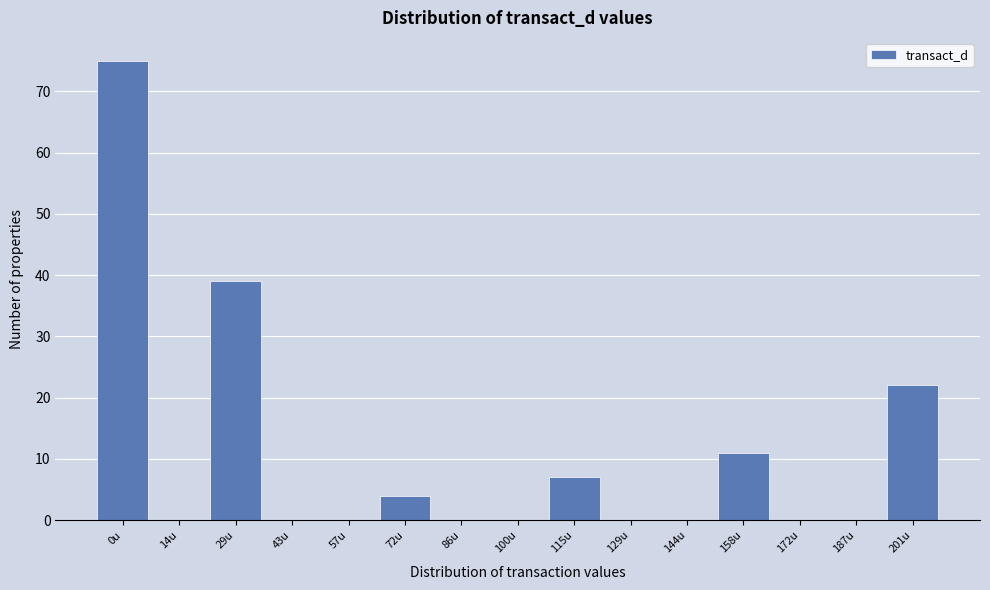

Reading left to right, list all the values displayed in this chart.

0u=75	14u=0	29u=39	43u=0	57u=0	72u=4	86u=0	100u=0	115u=7	129u=0	144u=0	158u=11	172u=0	187u=0	201u=22